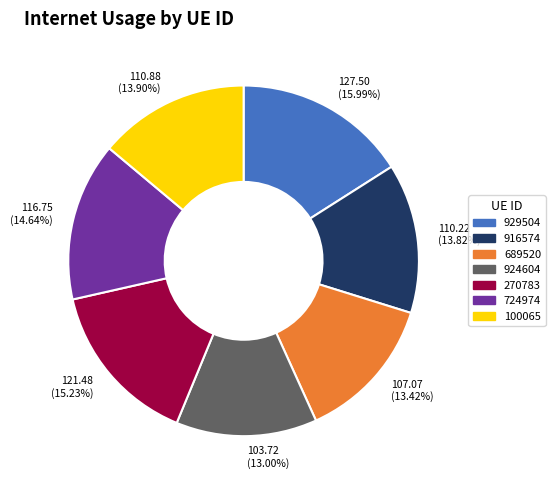

To the nearest percent, what percentage of the pie is 100065?

14%